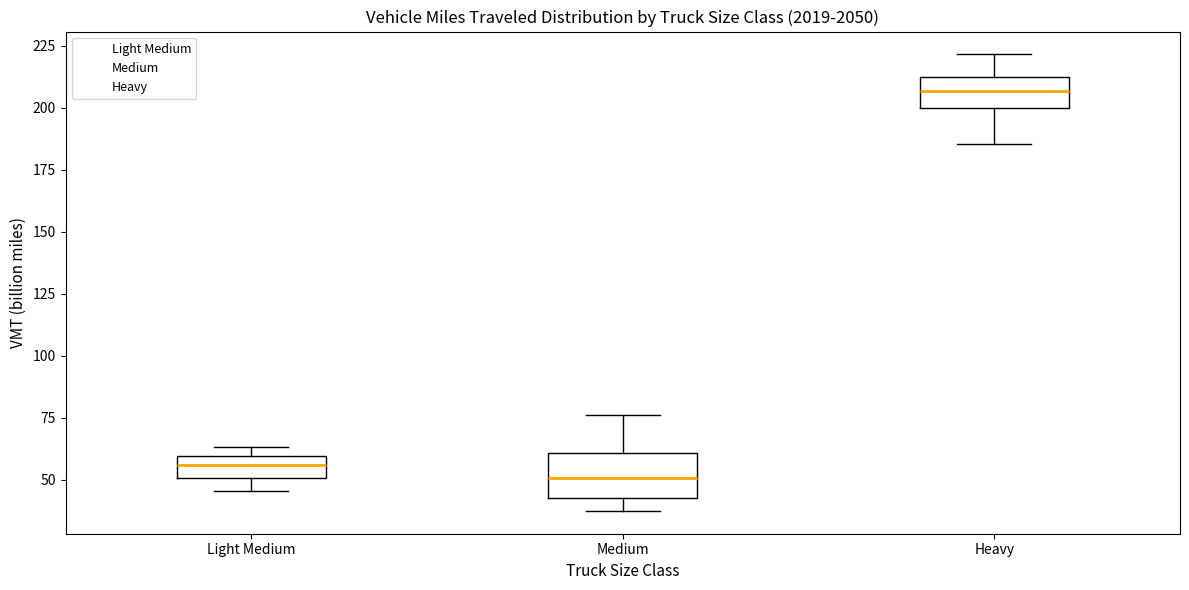

Reading left to right, transcribe this box plot: for each box, give where its median line is, the range the box spans, and where its two whiskers end, as read against the y-axis. The values are not printed on the chart, so give them approximately, as read against the axis.

Light Medium: median 55, box 50 to 60, whiskers 45 to 65
Medium: median 50, box 45 to 60, whiskers 35 to 75
Heavy: median 205, box 200 to 210, whiskers 185 to 220